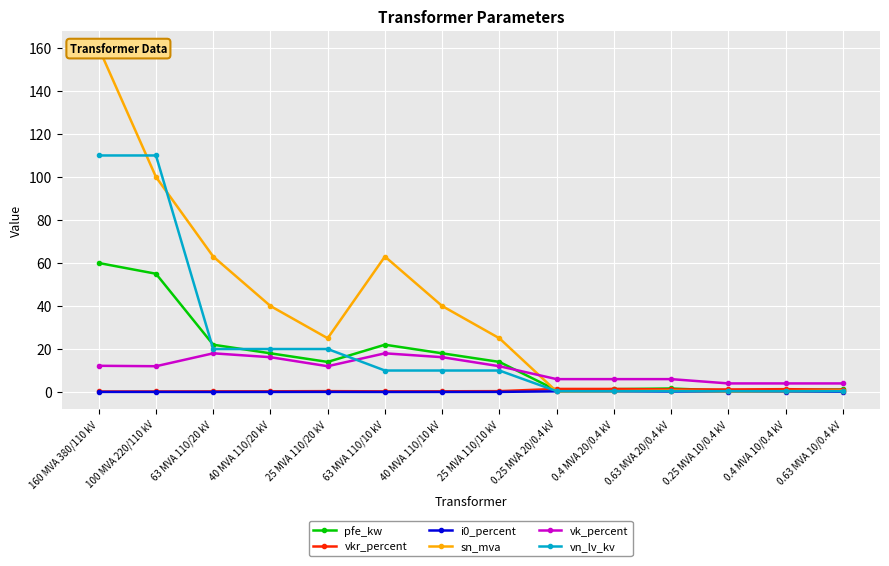

What is the sum of all sn_mva values?

518.6